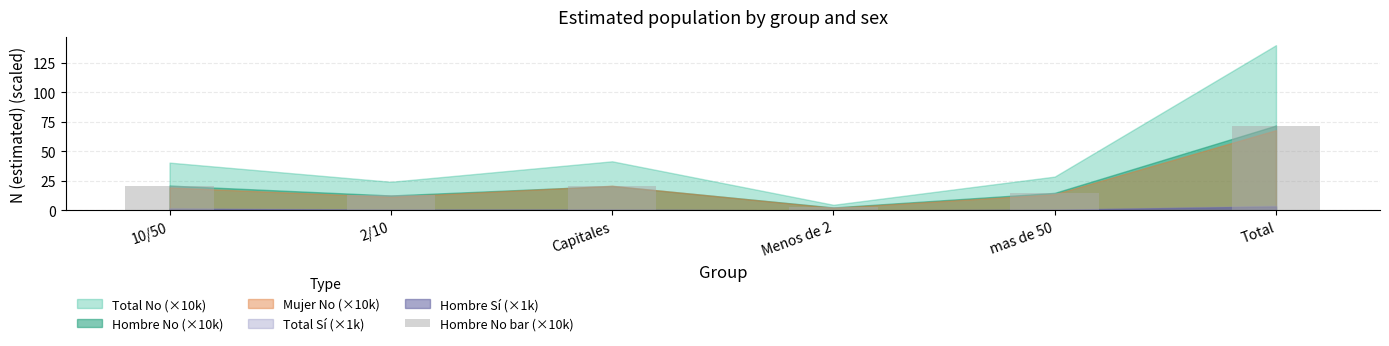

What is the sum of all values?

143.9